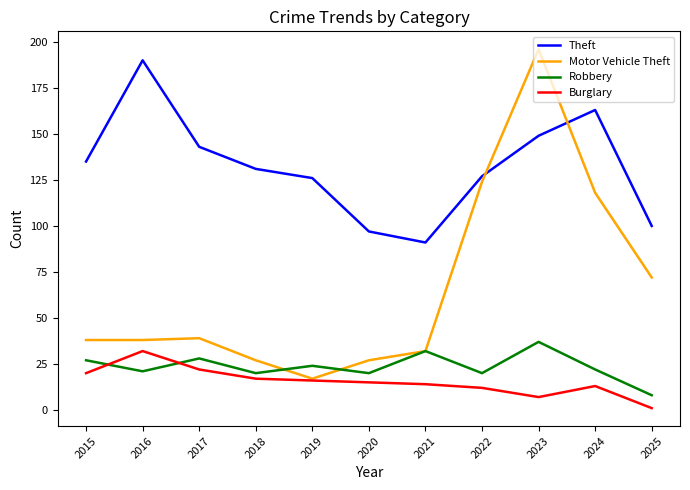

Which series has the widest spread of values?

Motor Vehicle Theft